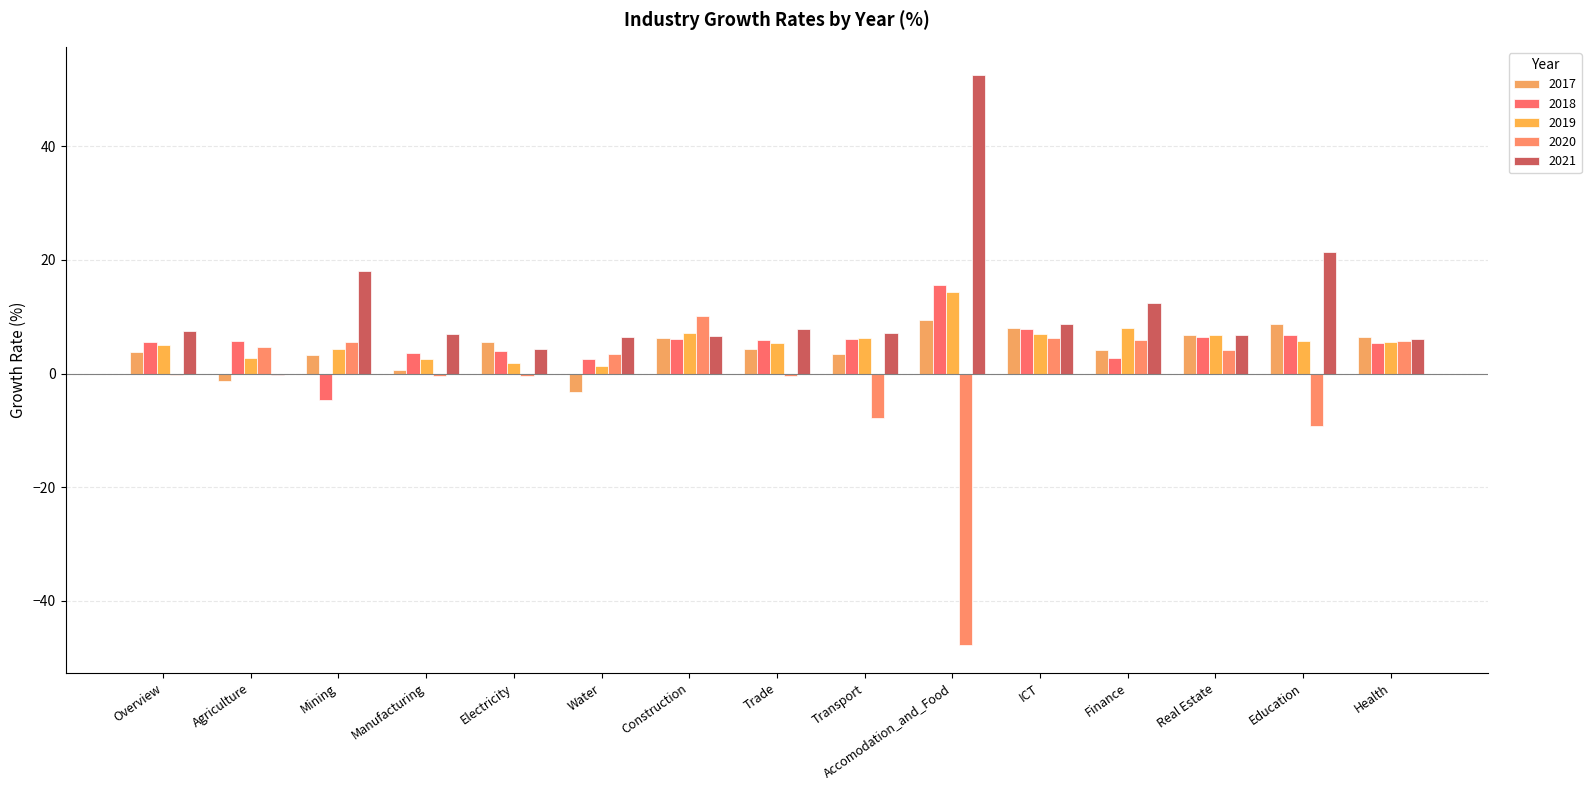

What is the difference between the maximum and minimum values in the 2019 series?

13.0